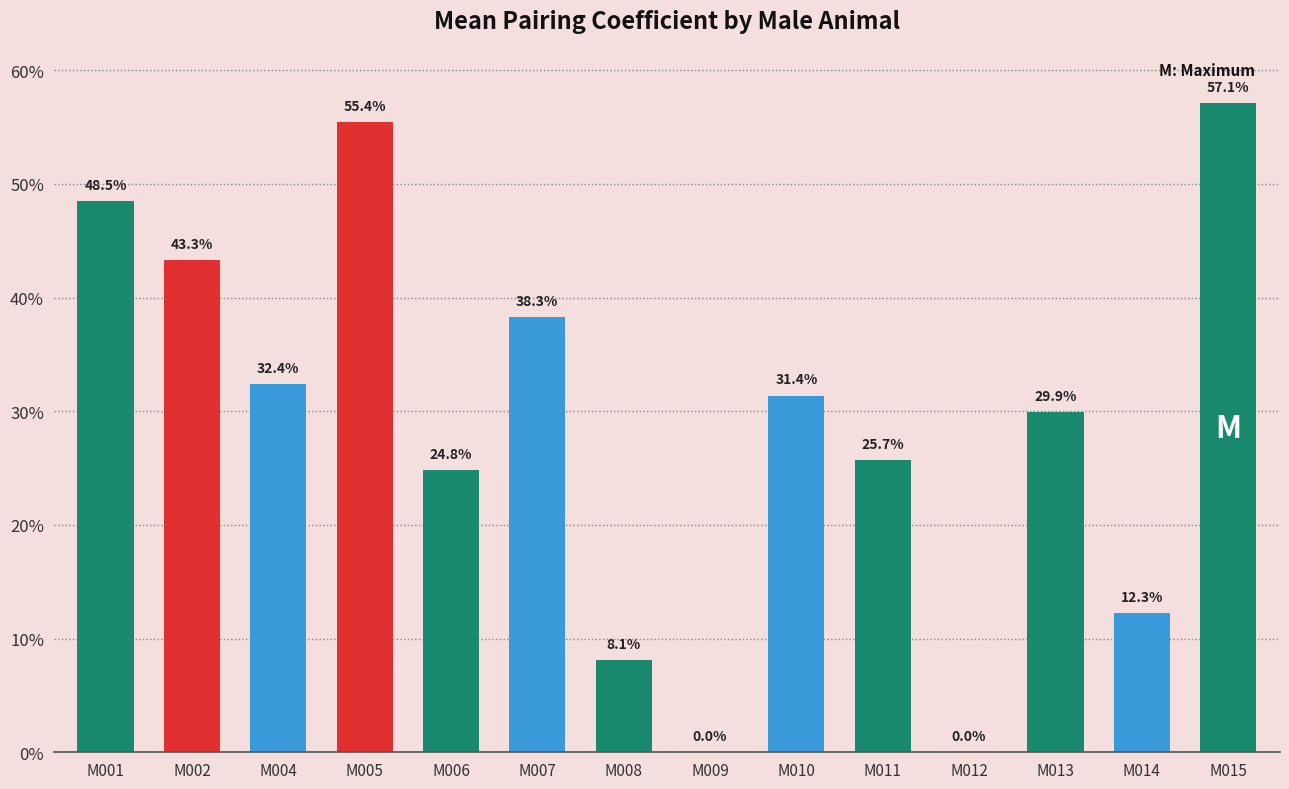

What is the maximum value shown in the chart?

0.6